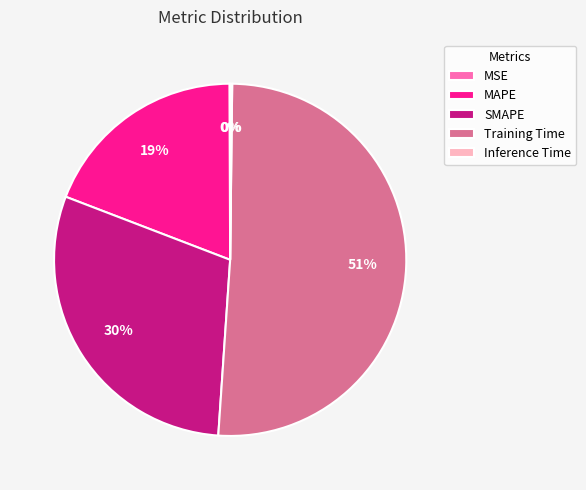

Is Training Time the majority of the pie?

Yes